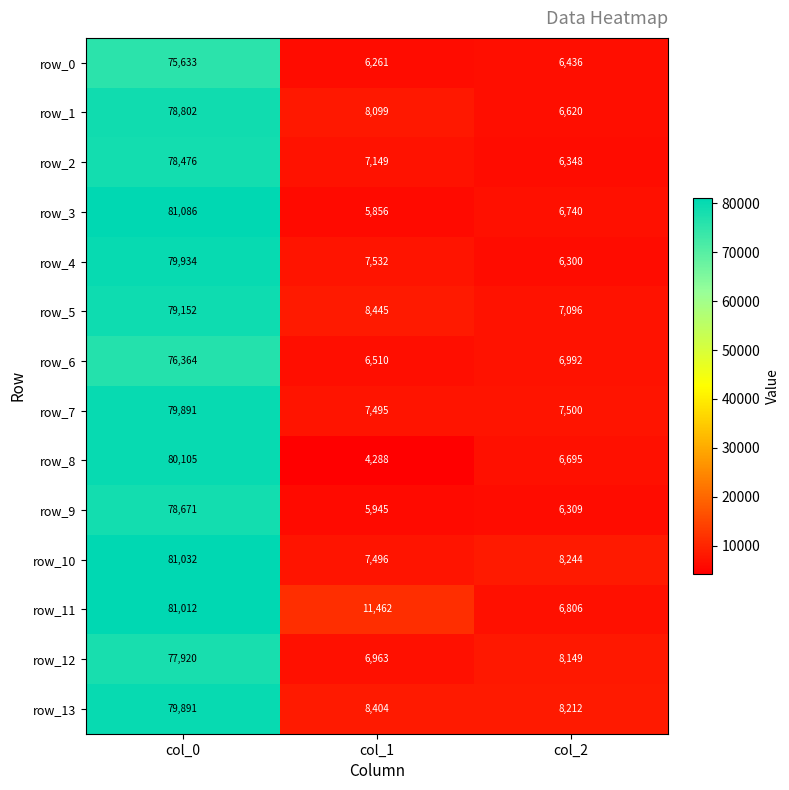

What is the average value of the row_9 series?

30308